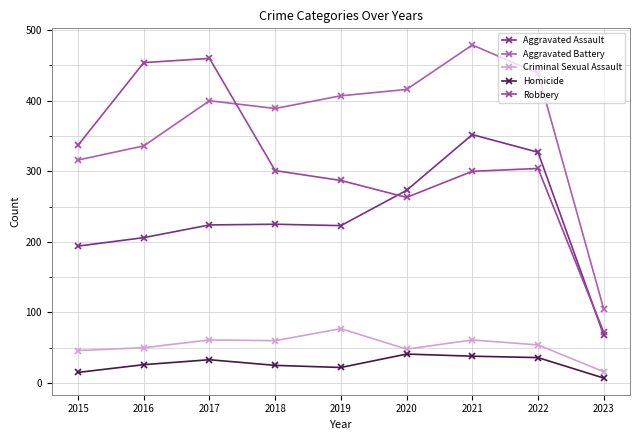

What is the total value across all series at 2017?

1178